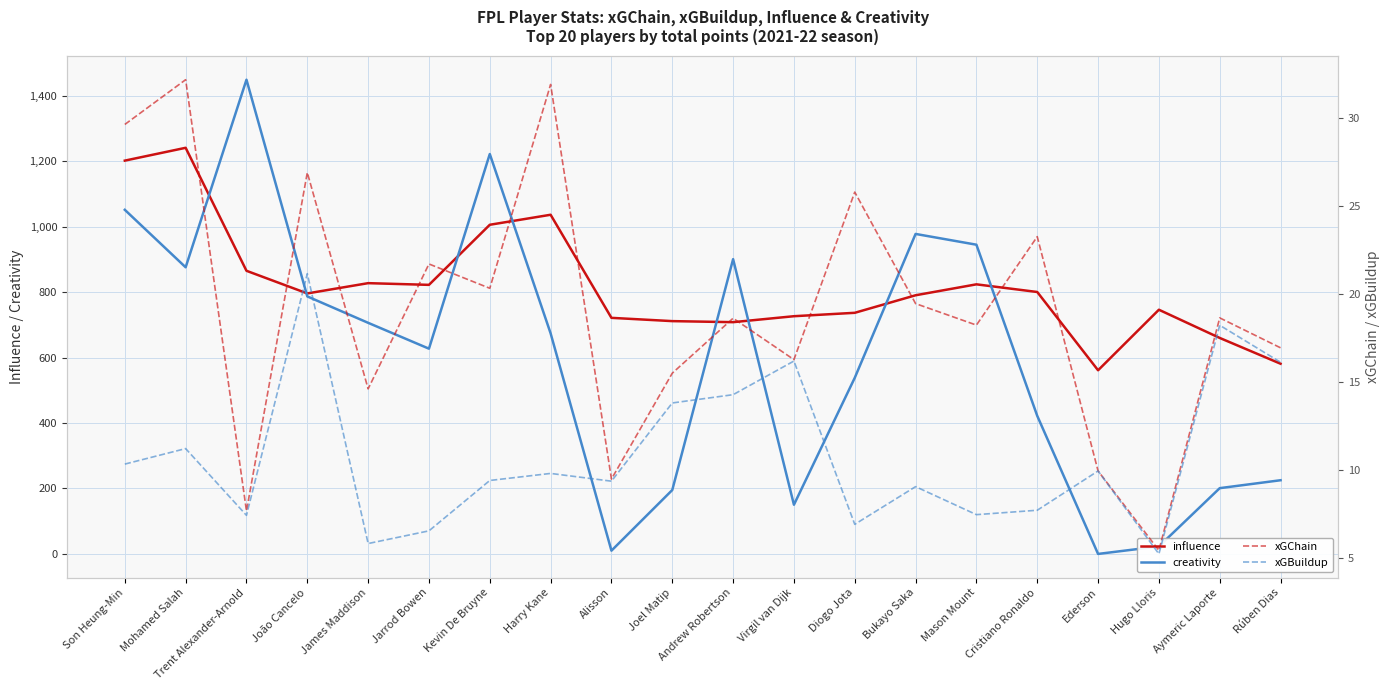

At which category is the sum across all series the highest?

Trent Alexander-Arnold